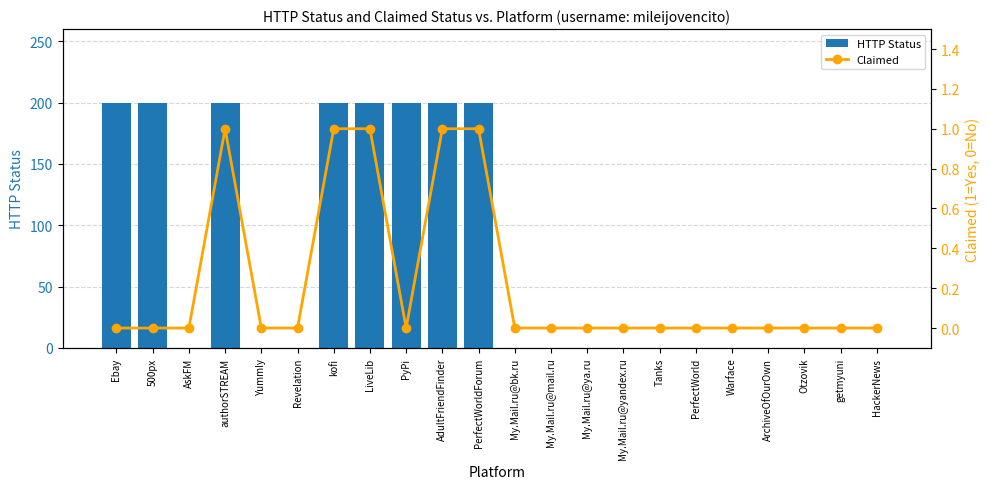

What is the greatest value displayed?

200